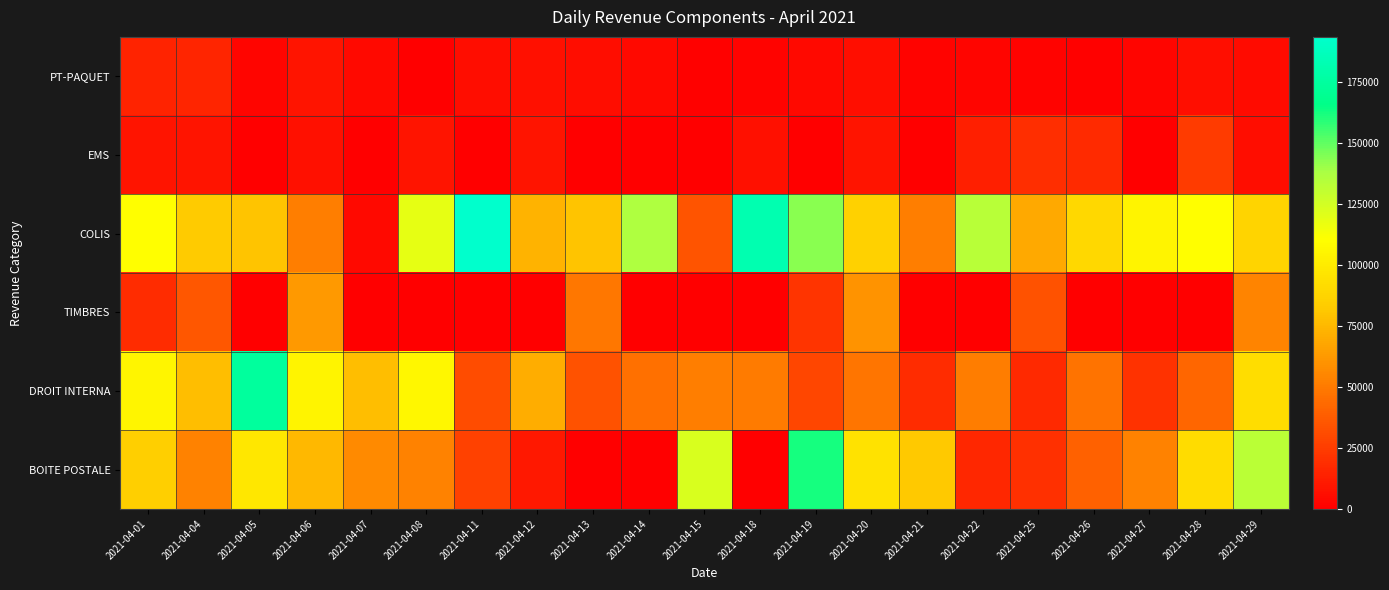

Rank the series by their maximum value, from lowest to highest.

PT-PAQUET, EMS, TIMBRES, BOITE POSTALE, DROIT INTERNA, COLIS